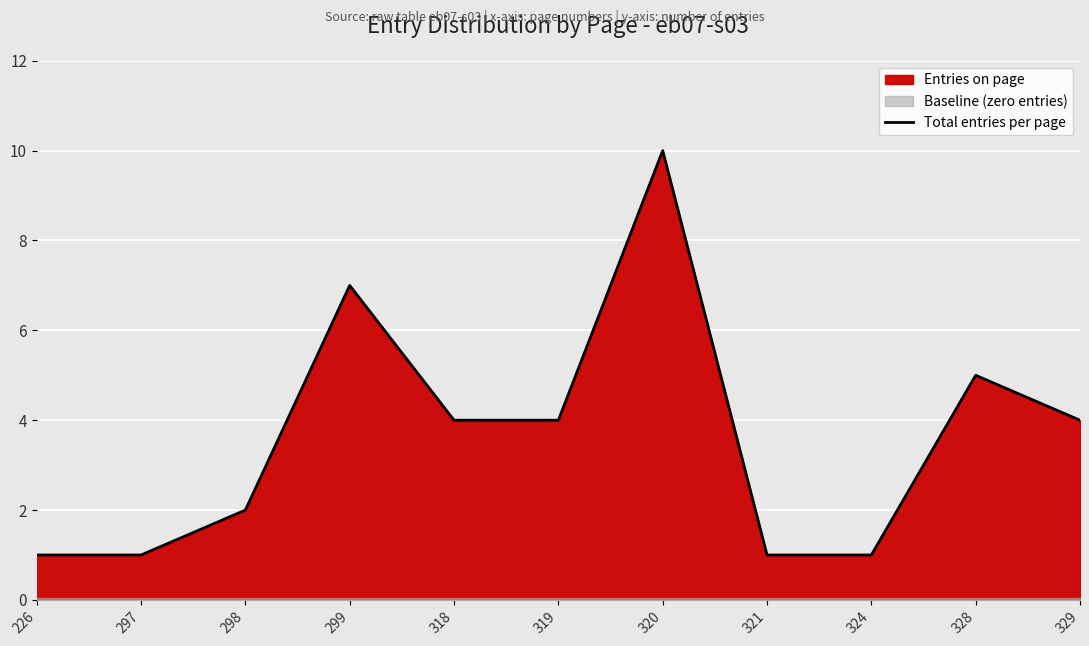

Which category has the highest value across all series?

320